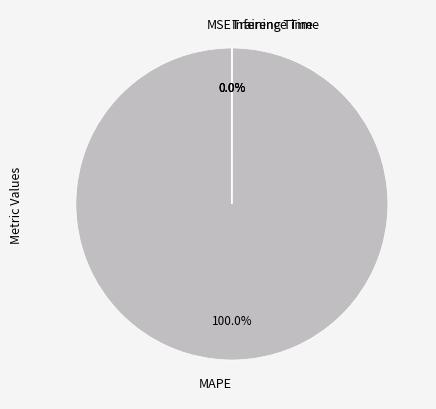

Which category has the biggest portion of the pie?

MAPE